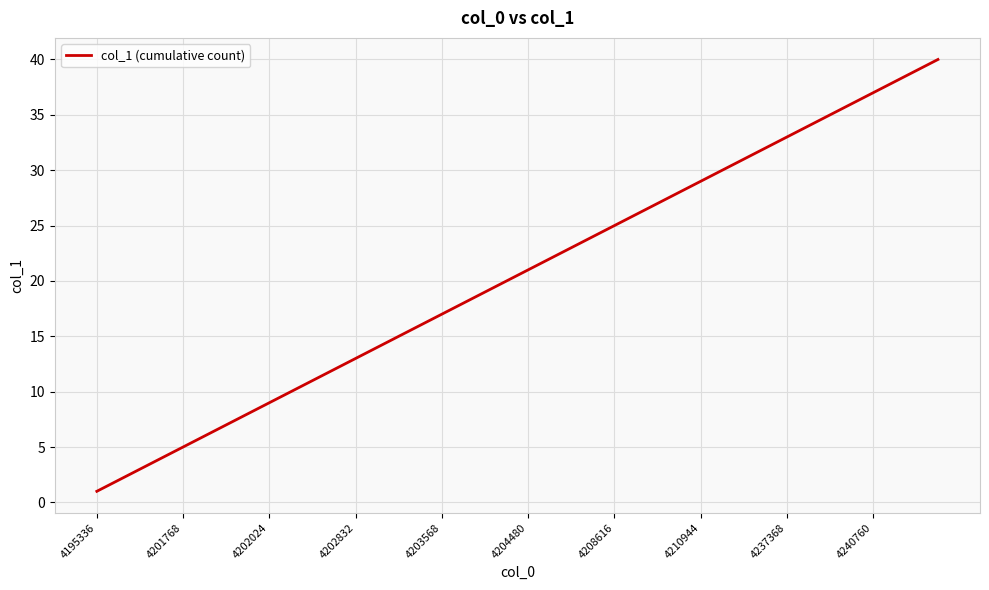

What is the greatest value displayed?

40